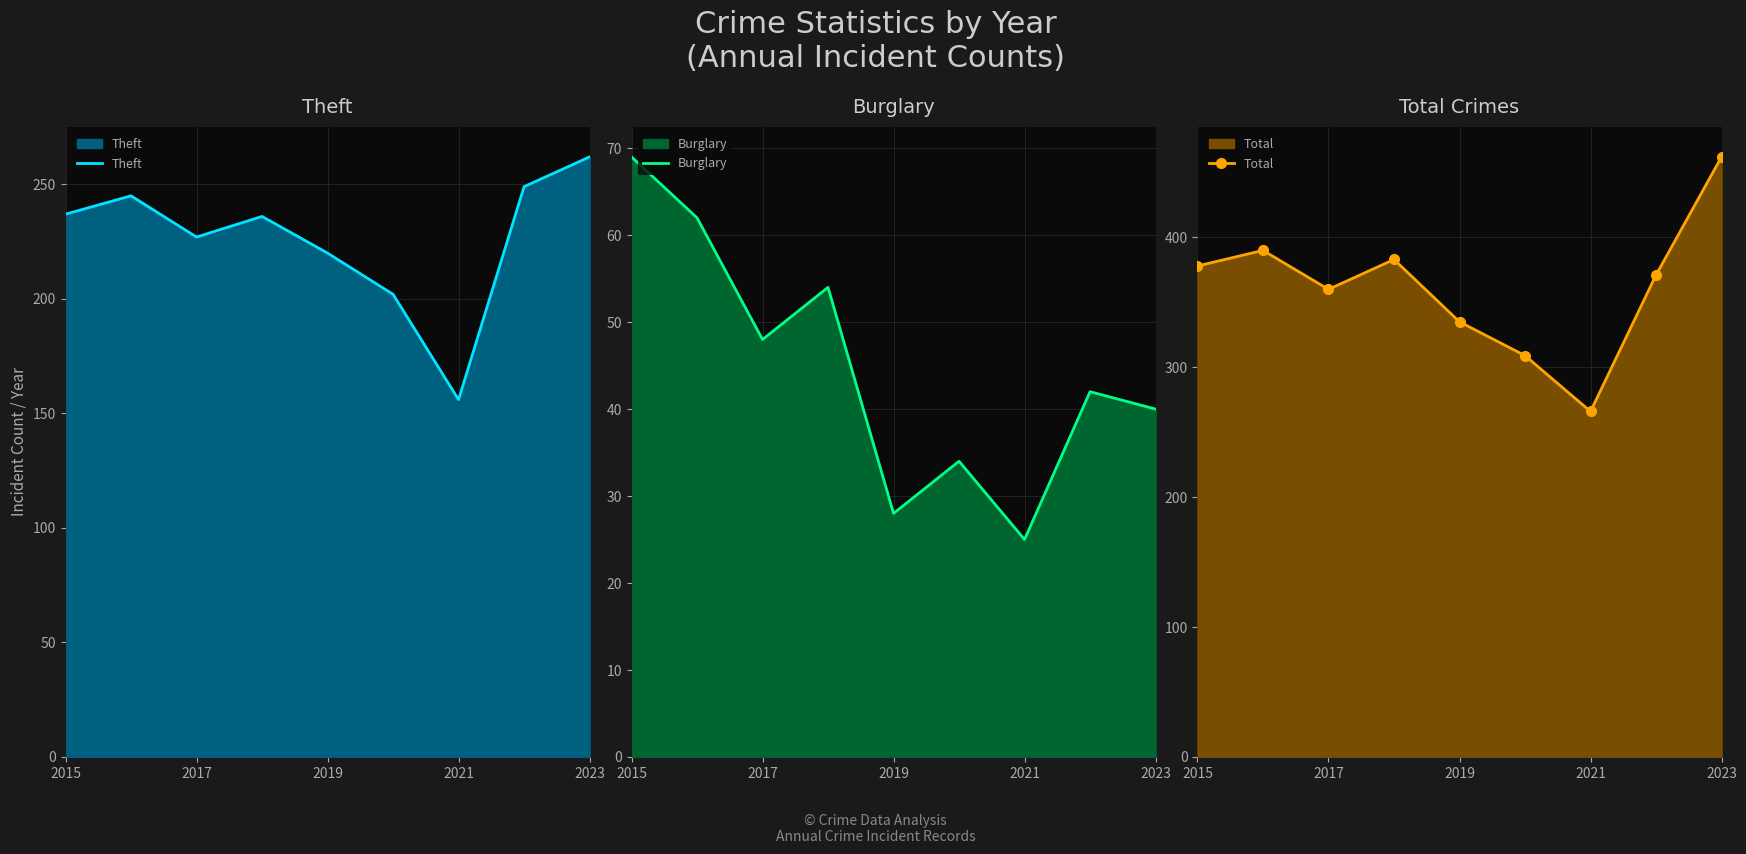

How many lines are shown in the chart?

3